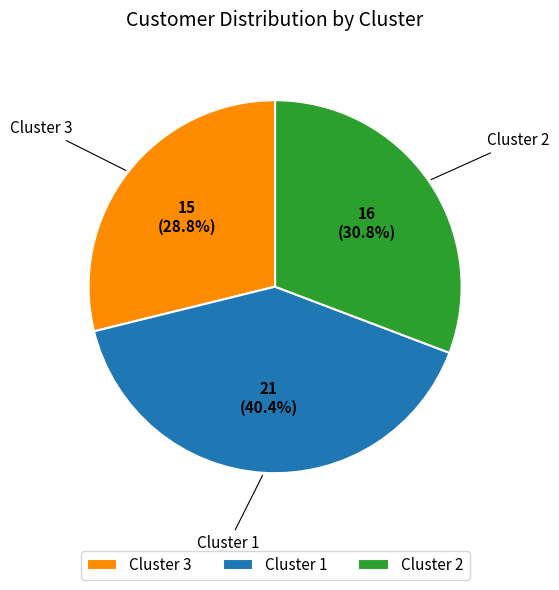

Rank the categories by value from lowest to highest.

Cluster 3, Cluster 2, Cluster 1